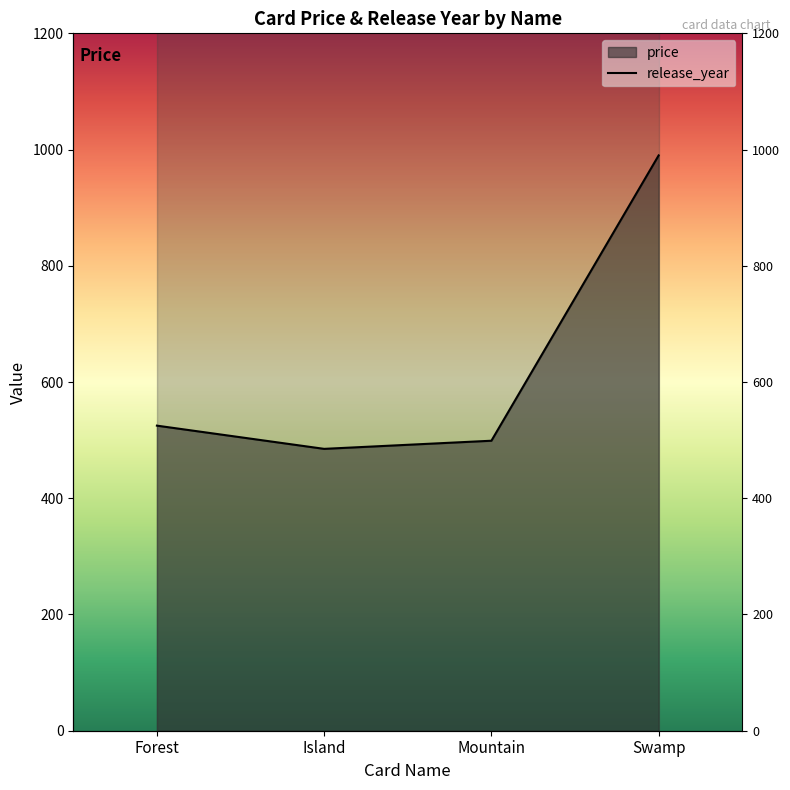

Between Island and Forest, which is larger?

Forest